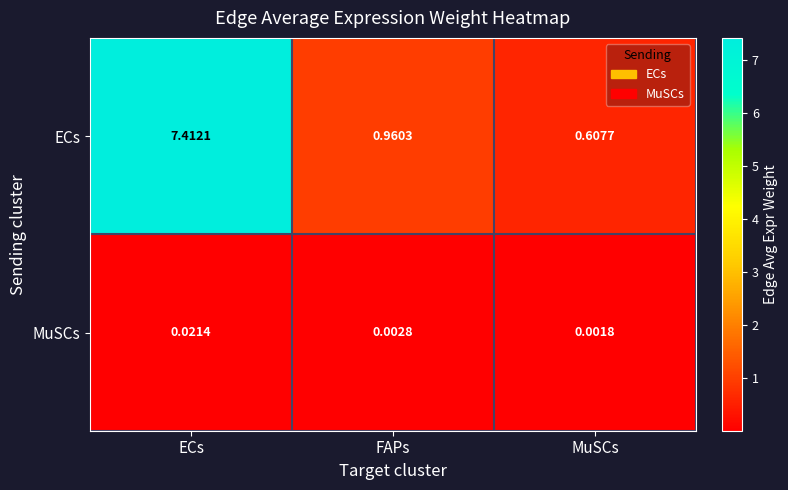

At which label is MuSCs closest to 0?

MuSCs